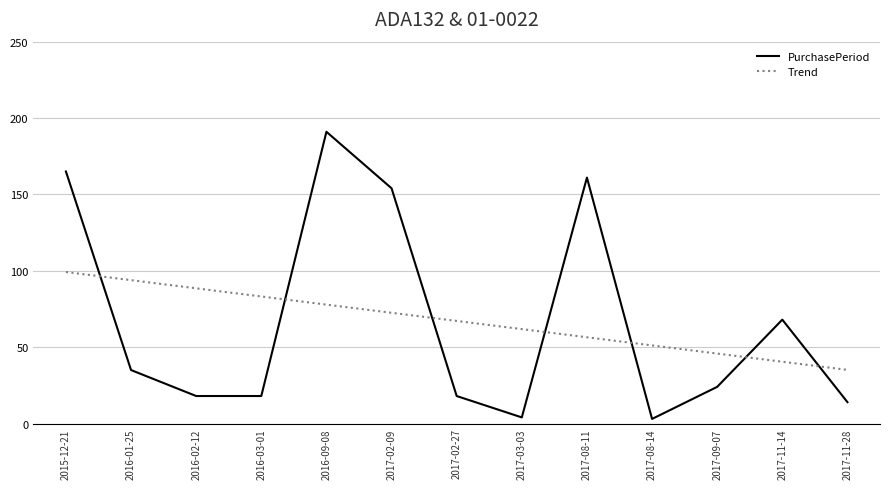

At which label does Trend first exceed 67?

2015-12-21